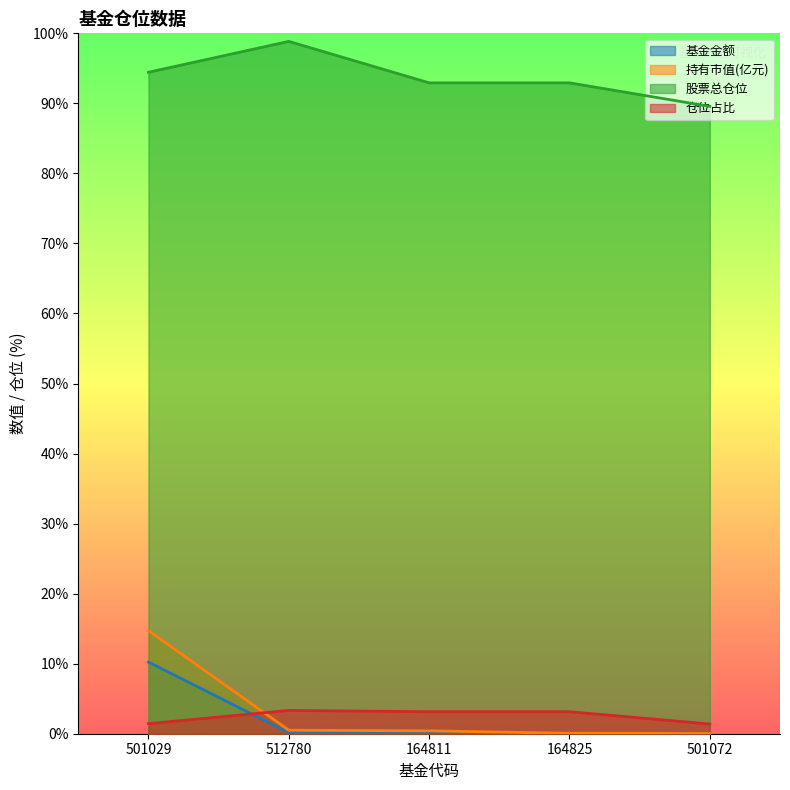

What are all the series names shown in the legend?

基金金额, 持有市值(亿元), 股票总仓位, 仓位占比